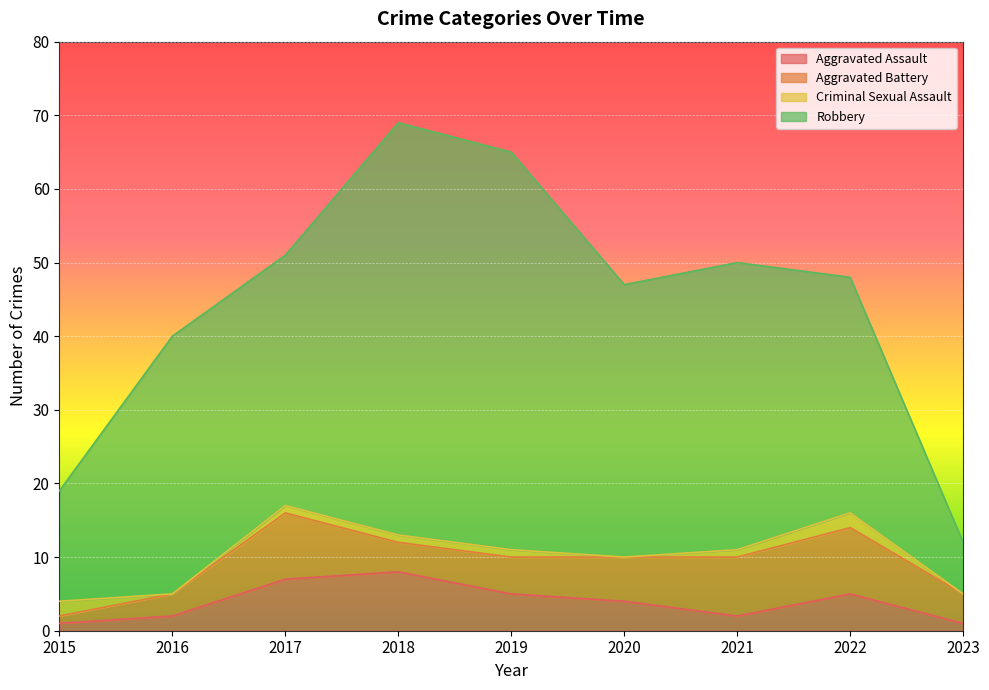

True or false: Aggravated Assault and Robbery cross at least once.

False